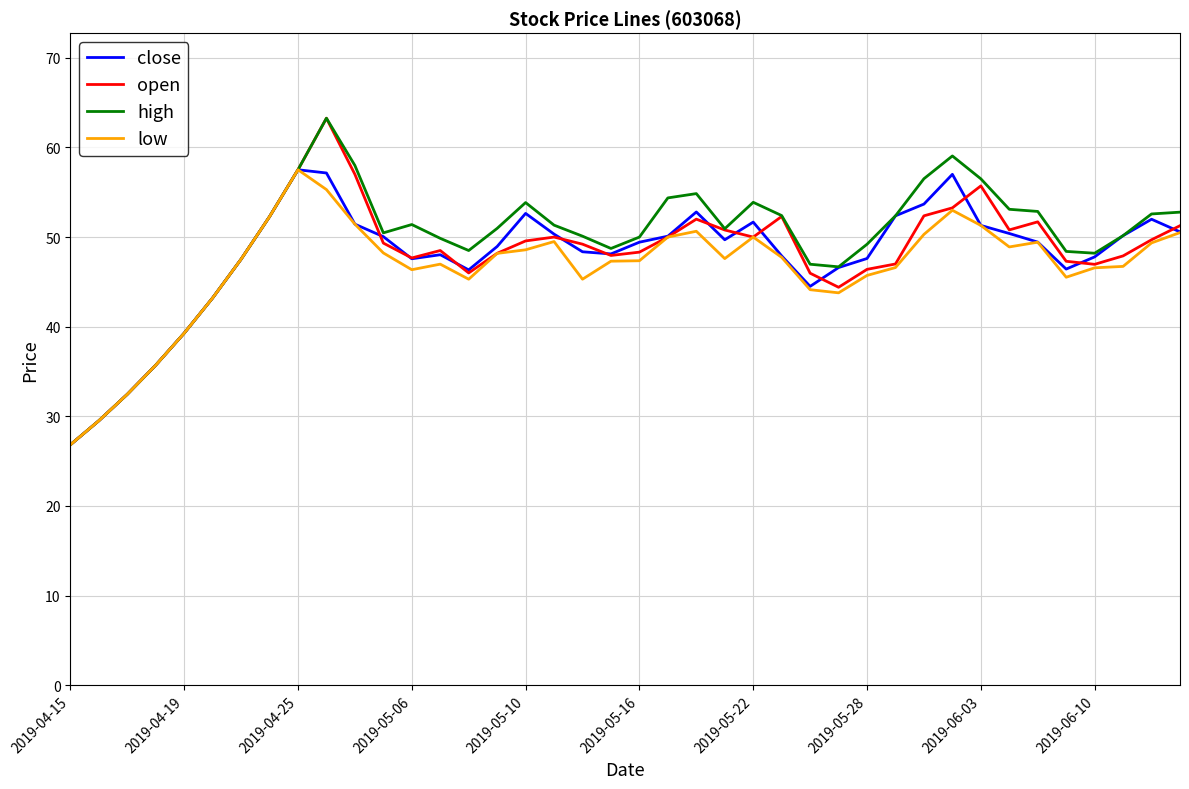

What is the maximum value shown in the chart?

63.3